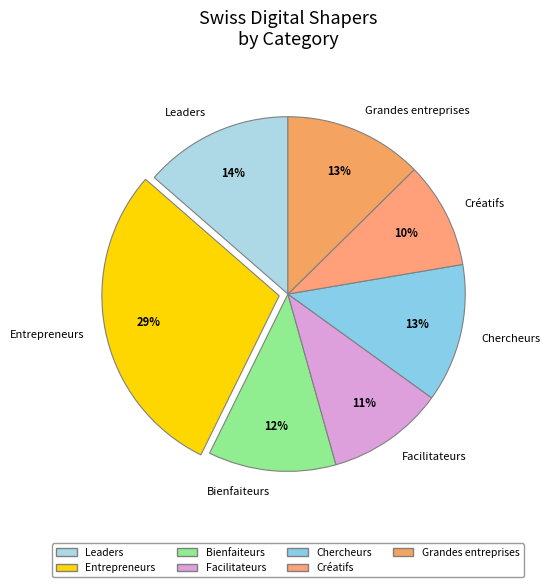

Do Facilitateurs and Leaders together represent more than half of the pie?

No